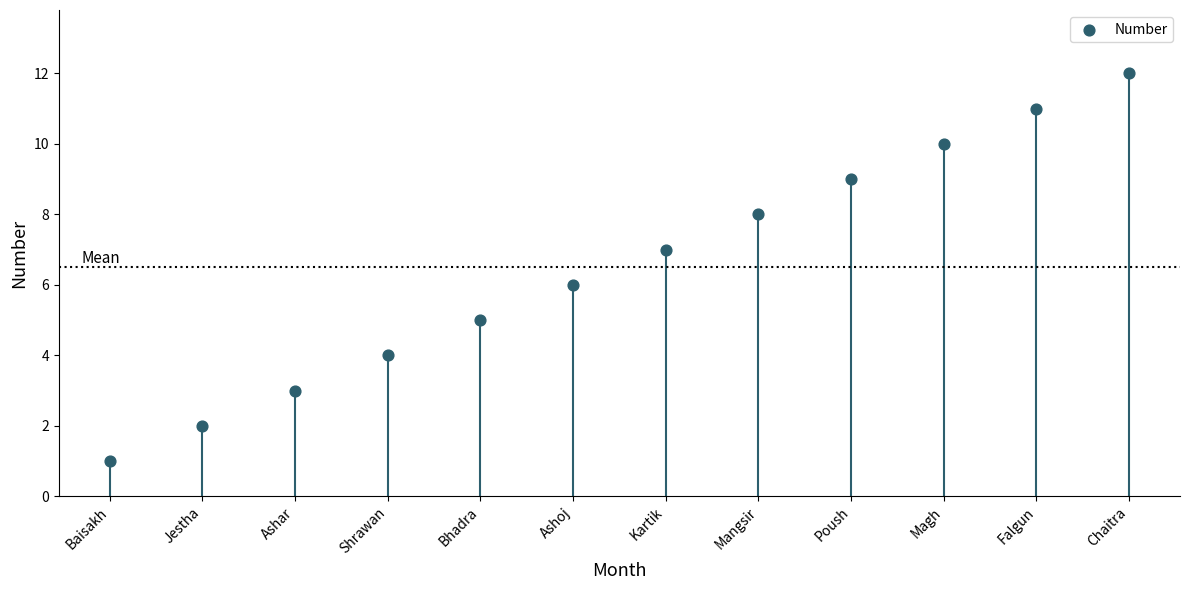

What is the range of Y values (max minus min)?

11